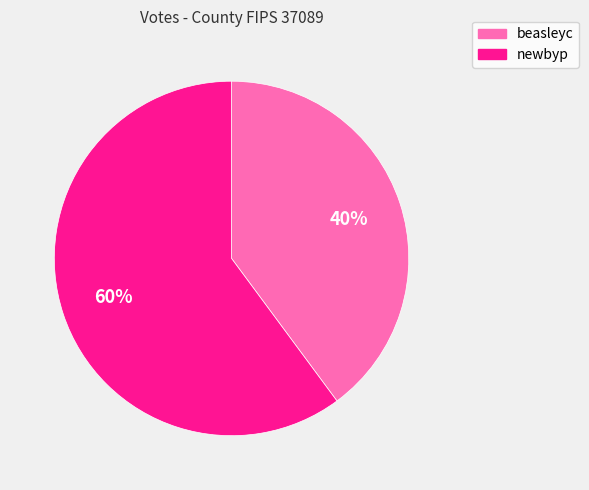

What is the ratio of the value at beasleyc to the value at newbyp?

0.7